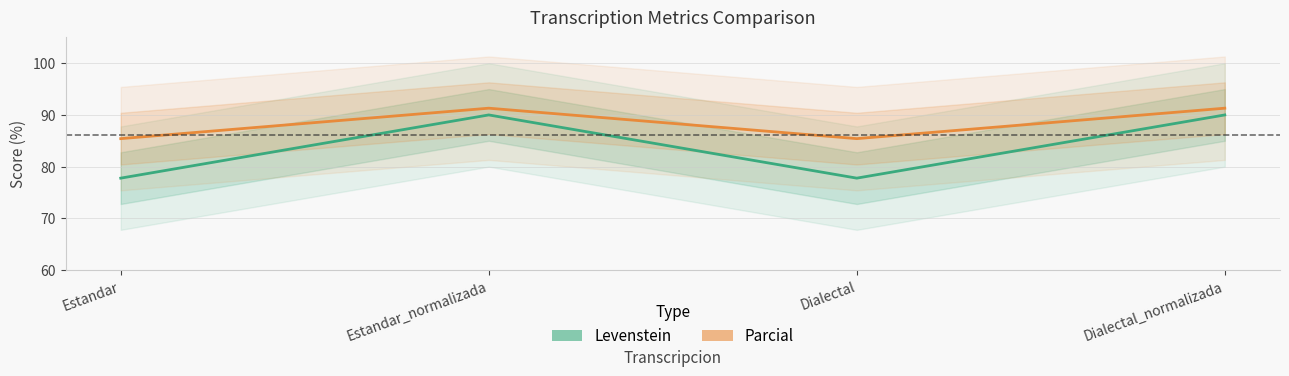

What is the minimum value shown in the chart?

77.8